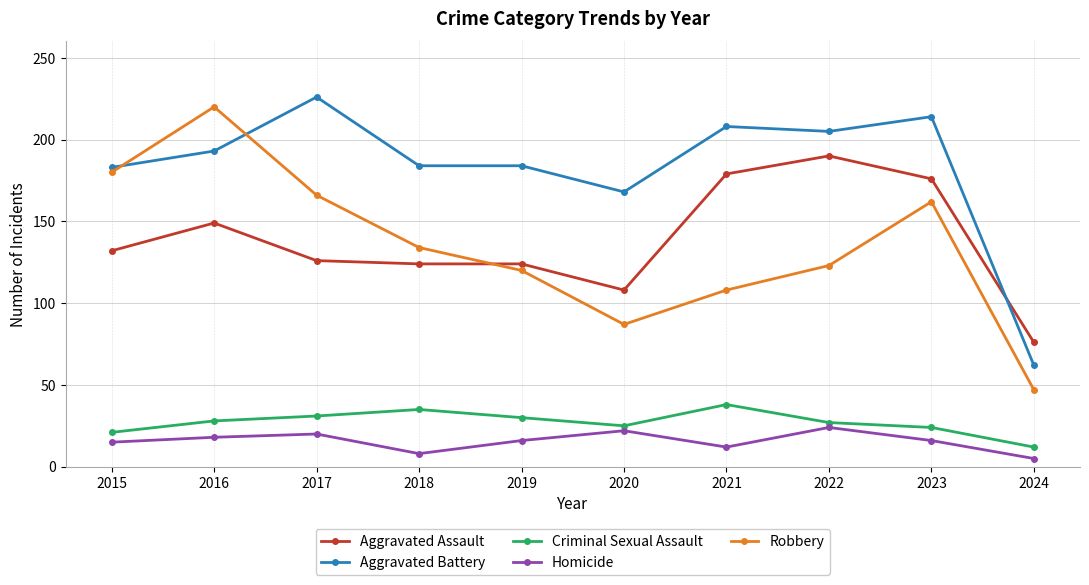

The value of Aggravated Assault at 2018 is 195. True or false?

False